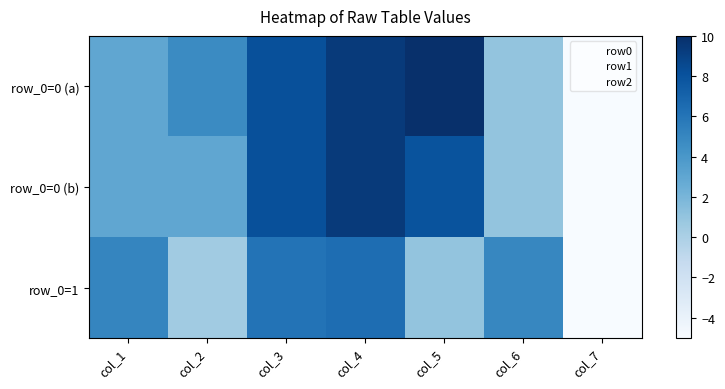

Which category has the lowest value across all series?

col_7